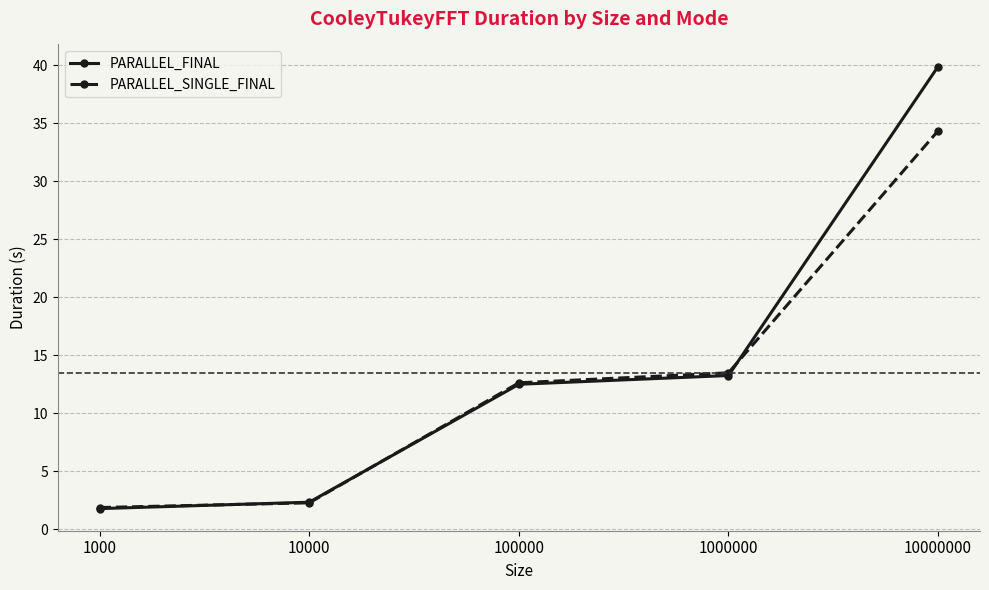

Rank the series by their maximum value, from highest to lowest.

PARALLEL_FINAL, PARALLEL_SINGLE_FINAL